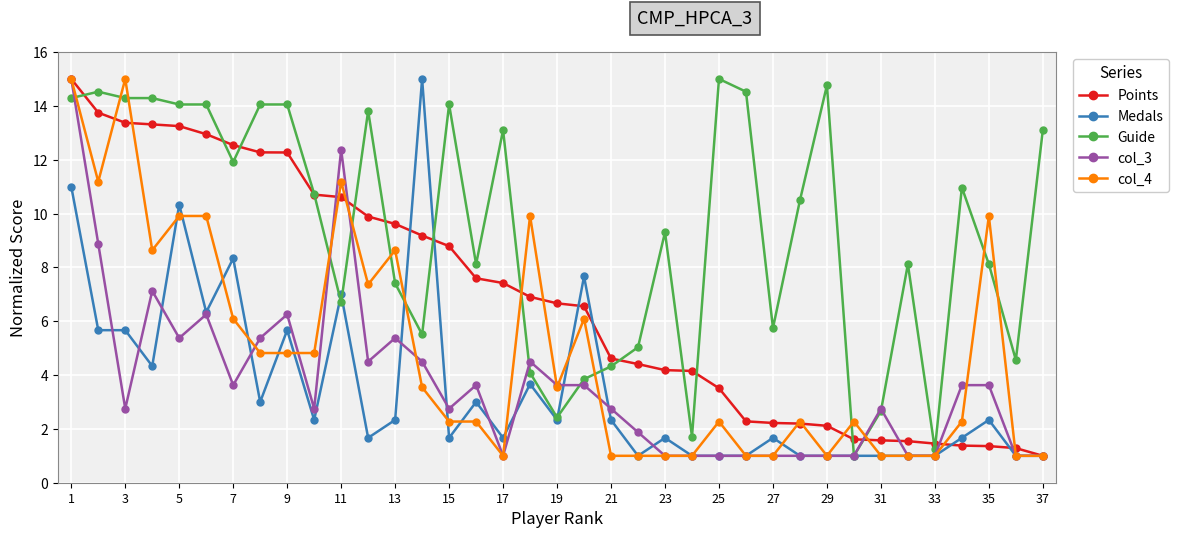

True or false: Medals and Points intersect in this chart.

True